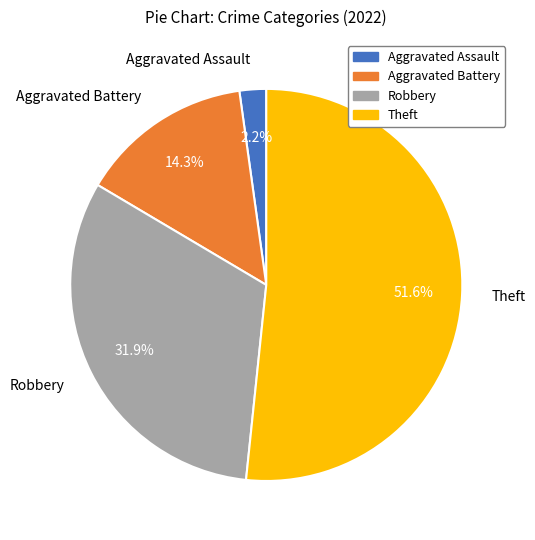

Rank the categories by value from highest to lowest.

Theft, Robbery, Aggravated Battery, Aggravated Assault